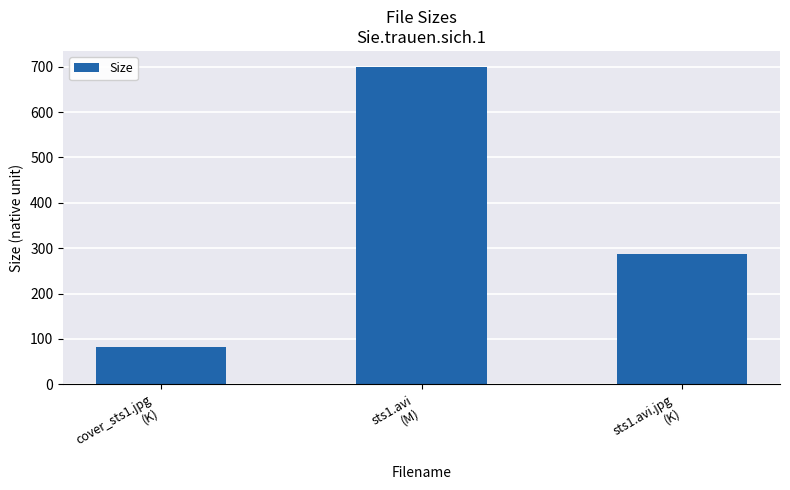

The value at sts1.avi
(M) is 699.6. True or false?

True